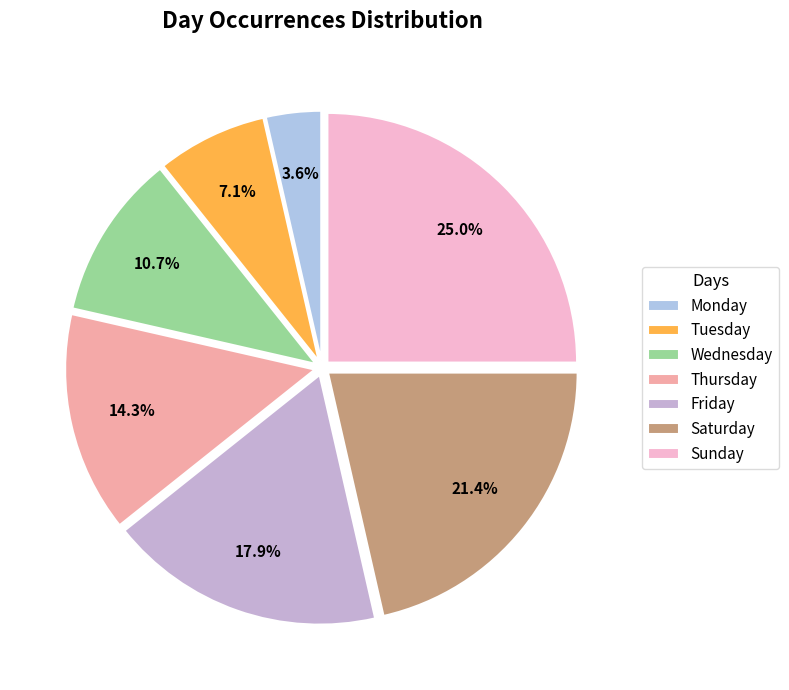

How much of the chart is everything except Monday?

96.4%